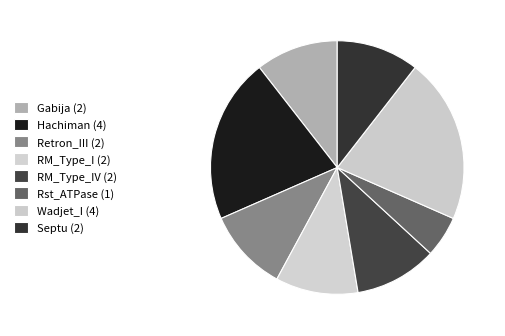

How many segments does this pie chart have?

8